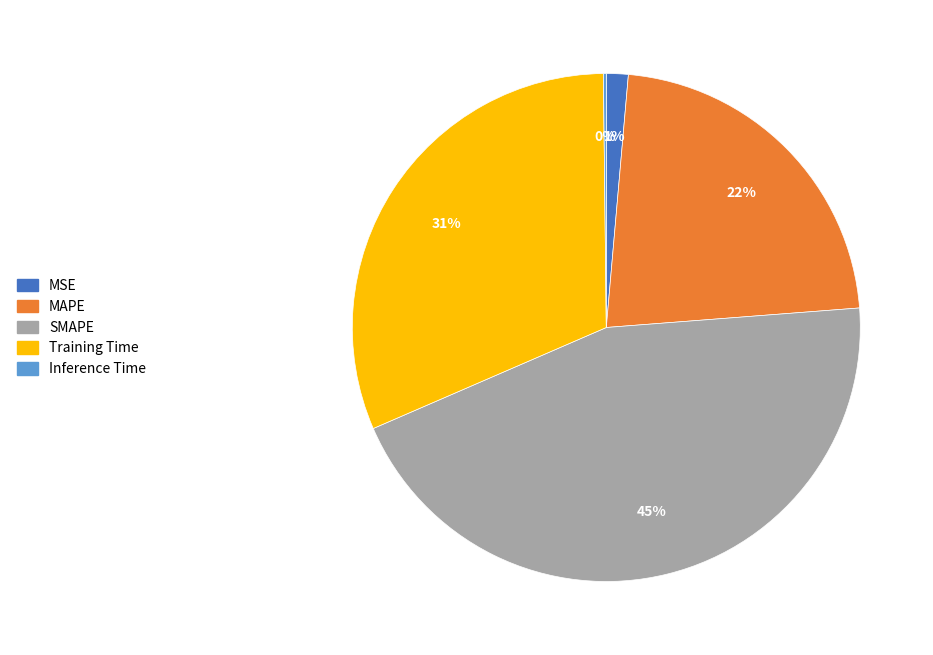

Between MAPE and MSE, which is larger?

MAPE